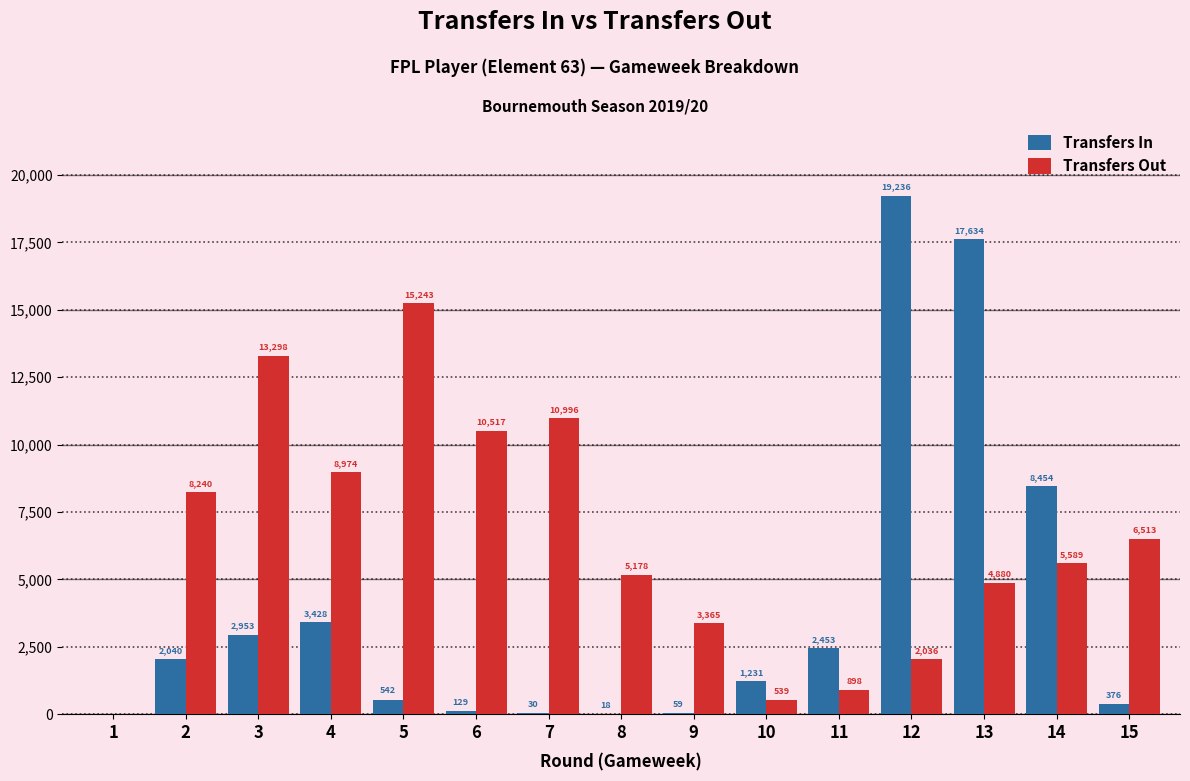

At which category is the sum across all series the highest?

13